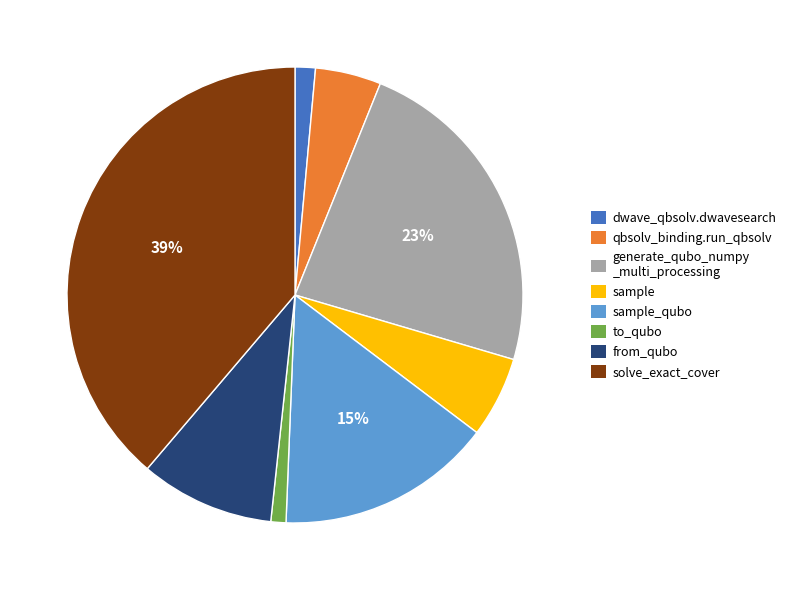

Which category has the biggest portion of the pie?

solve_exact_cover